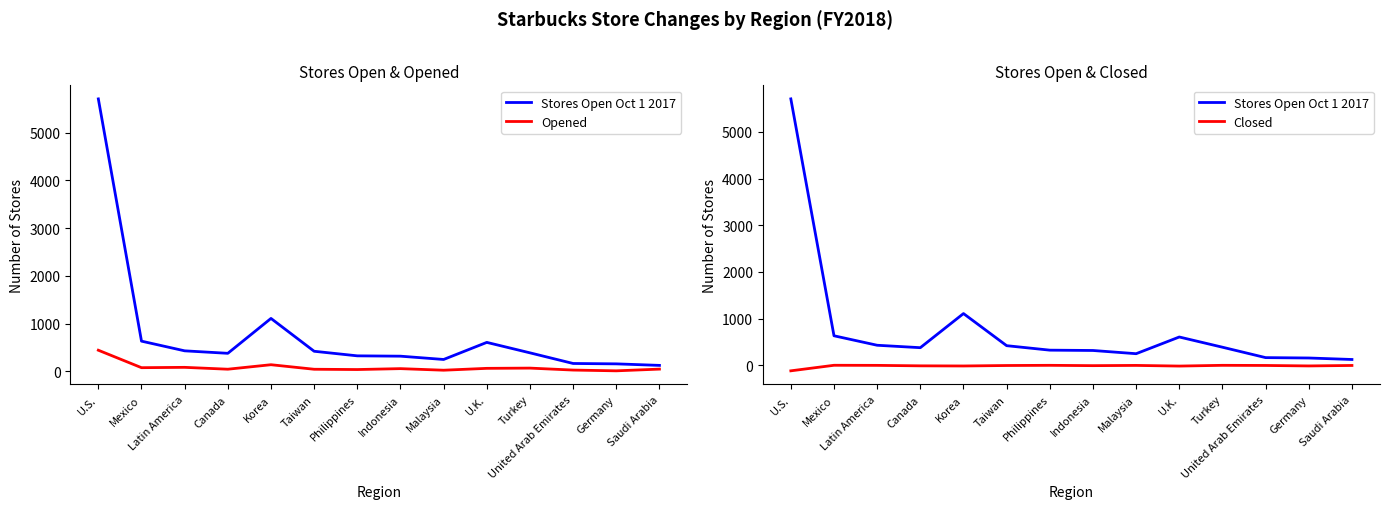

True or false: Closed and Stores Open Oct 1 2017 cross at least once.

False